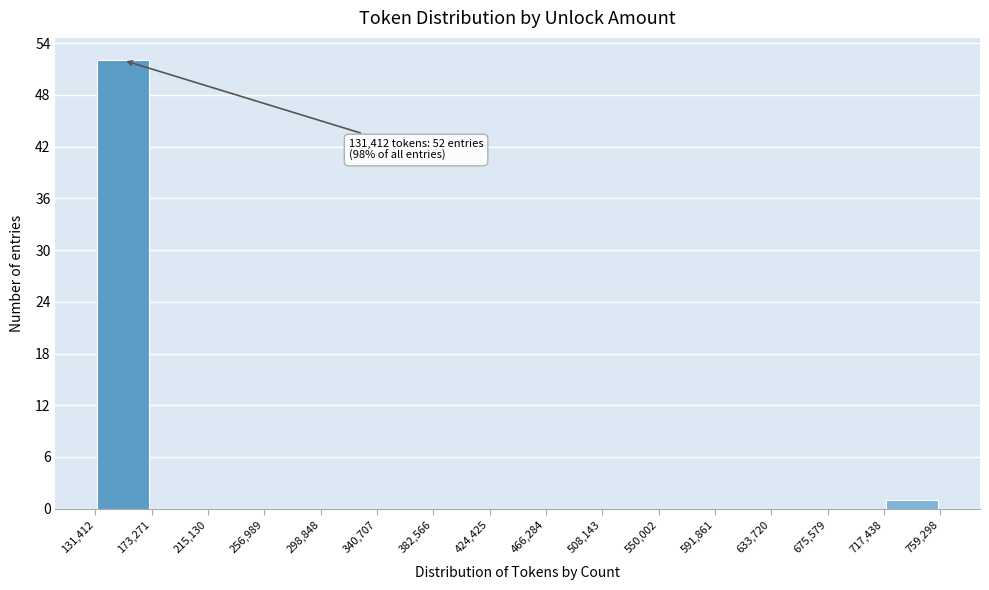

Over which range of the x-axis is the bar tallest?

131,412 to 173,271